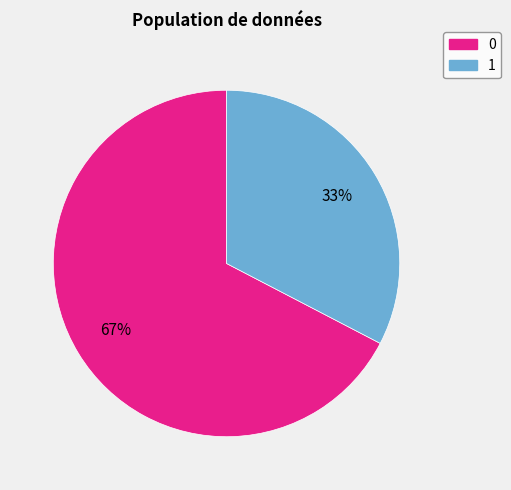

To the nearest percent, what is the average slice percentage?

50%